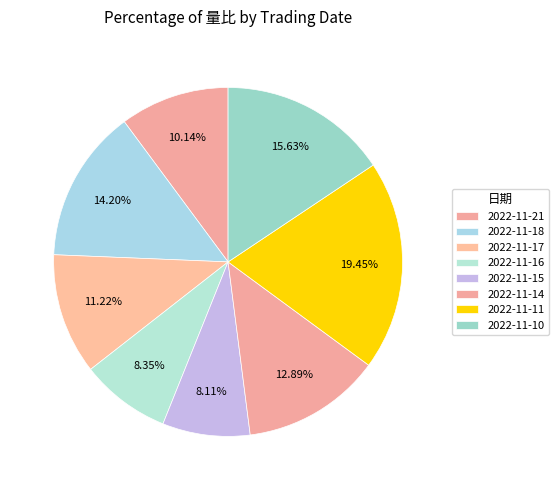

How many segments does this pie chart have?

8